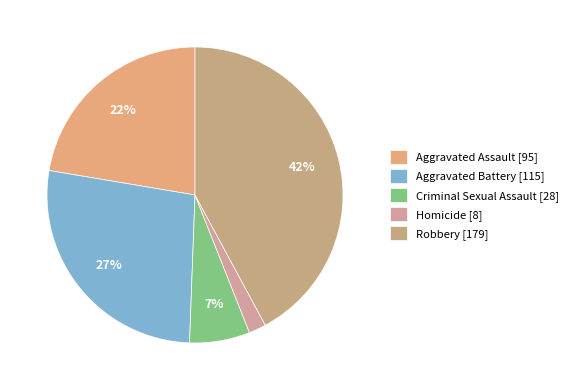

Is the sum of Aggravated Battery and Homicide greater than half?

No